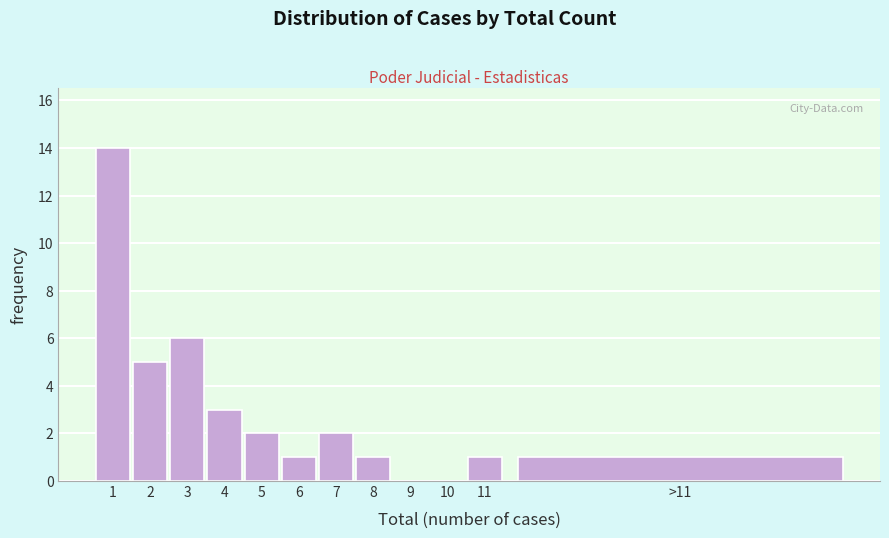

Reading right to left, transcribe all the data shown in this chart.

>11=1	11=1	10=0	9=0	8=1	7=2	6=1	5=2	4=3	3=6	2=5	1=14